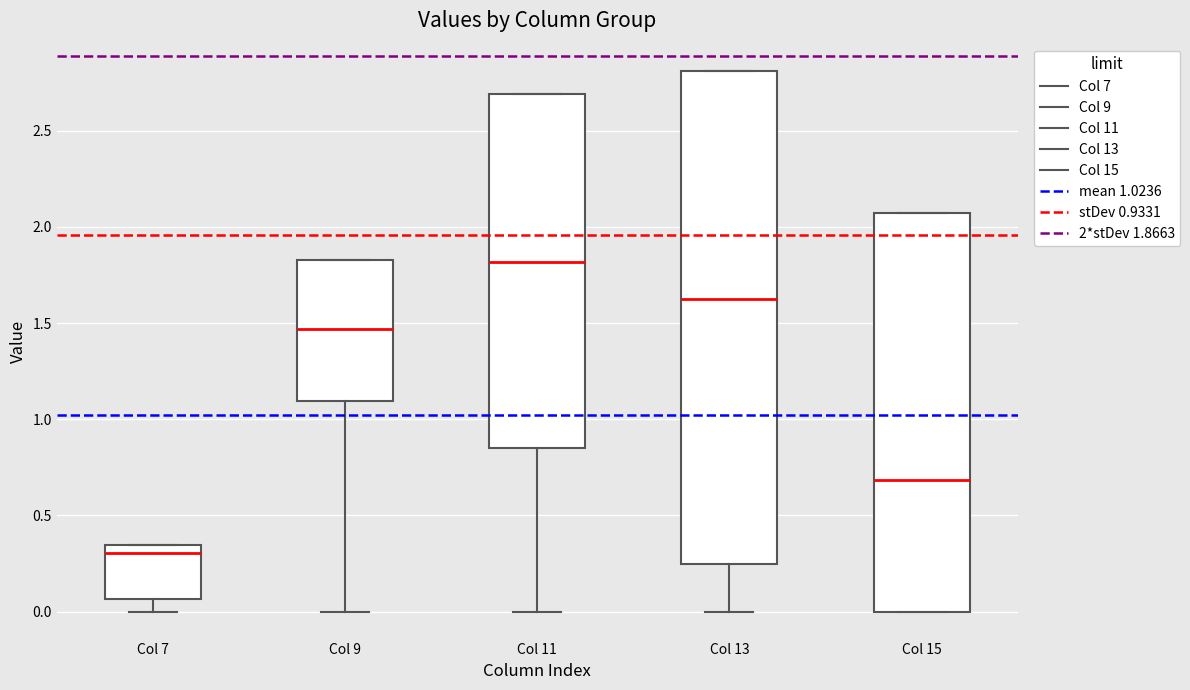

Reading left to right, transcribe this box plot: for each box, give where its median line is, the range the box spans, and where its two whiskers end, as read against the y-axis. The values are not printed on the chart, so give them approximately, as read against the axis.

Col 7: median 0.30, box 0.05 to 0.35, whiskers 0.00 to 0.35
Col 9: median 1.45, box 1.10 to 1.85, whiskers 0.00 to 1.85
Col 11: median 1.80, box 0.85 to 2.70, whiskers 0.00 to 2.70
Col 13: median 1.65, box 0.25 to 2.80, whiskers 0.00 to 2.80
Col 15: median 0.70, box 0.00 to 2.05, whiskers 0.00 to 2.05